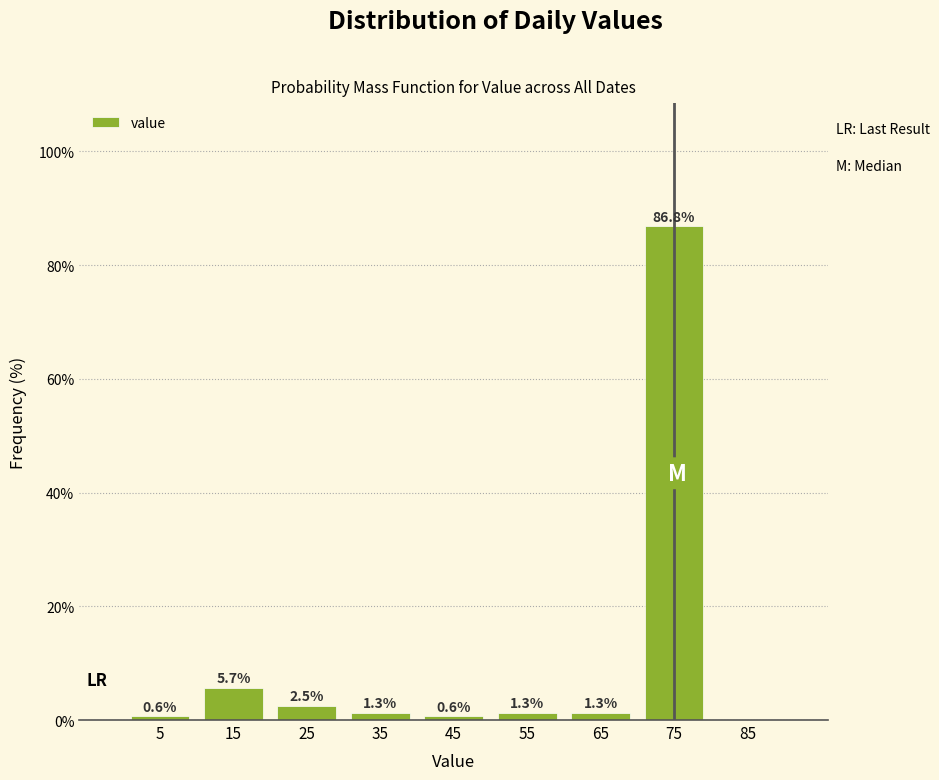

Which range on the x-axis has the tallest bar?

70 to 80